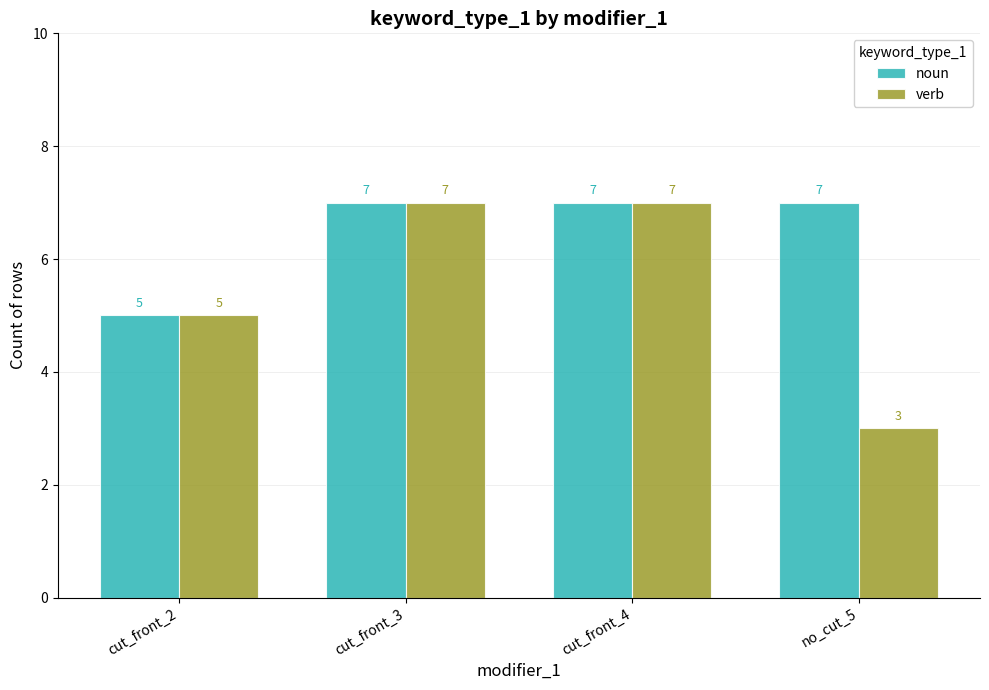

What is the label of the 2nd bar from the right?

cut_front_4